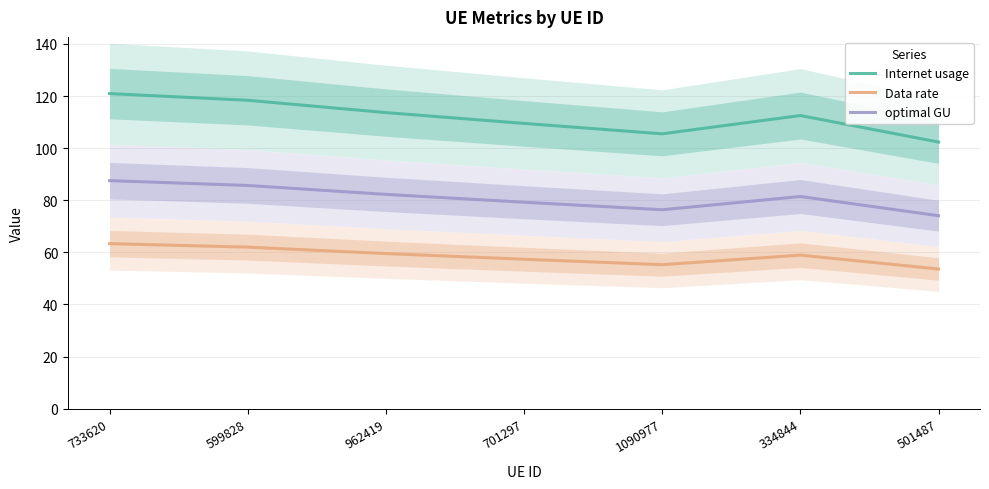

Reading left to right, list all the values displayed in this chart.

Internet usage: 120.9	118.4	113.7	109.5	105.5	112.5	102.3
Data rate: 63.4	62.0	59.5	57.4	55.3	58.9	53.6
optimal GU: 87.5	85.7	82.3	79.3	76.4	81.4	74.1